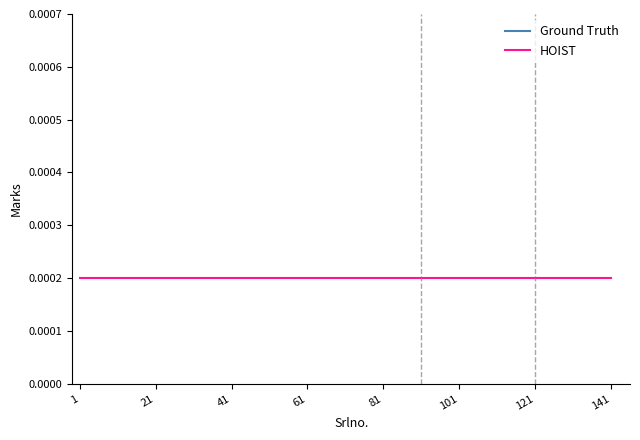

At which category is the sum across all series the highest?

41